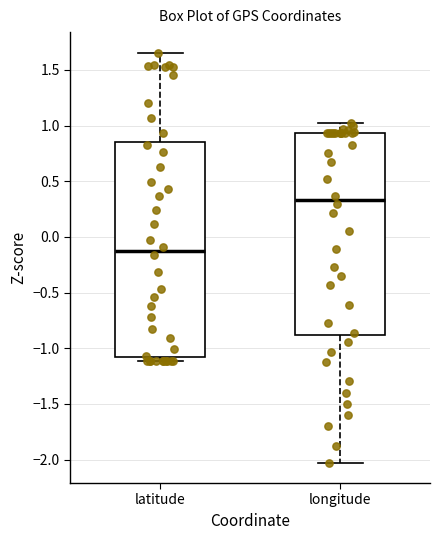

Comparing the boxes themselves (not the whiskers), which one is the tallest?

latitude